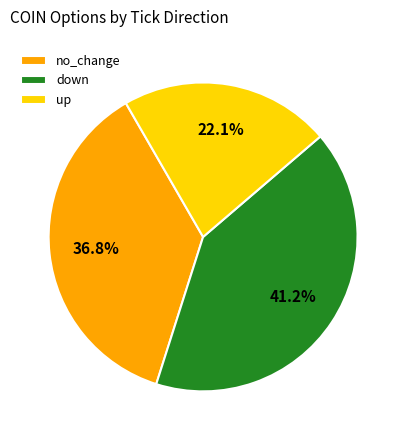

What percentage is the no_change slice, to the nearest percent?

37%